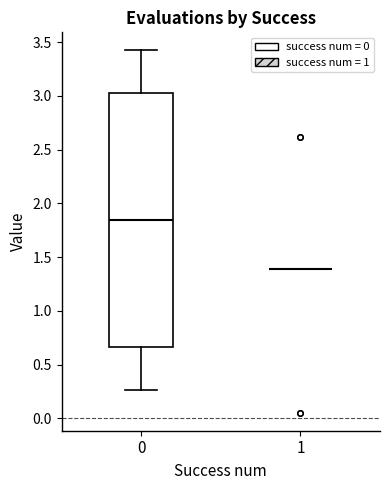

Reading left to right, read every box against the y-axis: the position of its median line, the range the box covers, and the ends of its whiskers. The values are not printed on the chart, so give them approximately, as read against the axis.

0: median 1.85, box 0.65 to 3.05, whiskers 0.25 to 3.40
1: box collapsed to a line at 1.40, whiskers 1.40 to 1.40